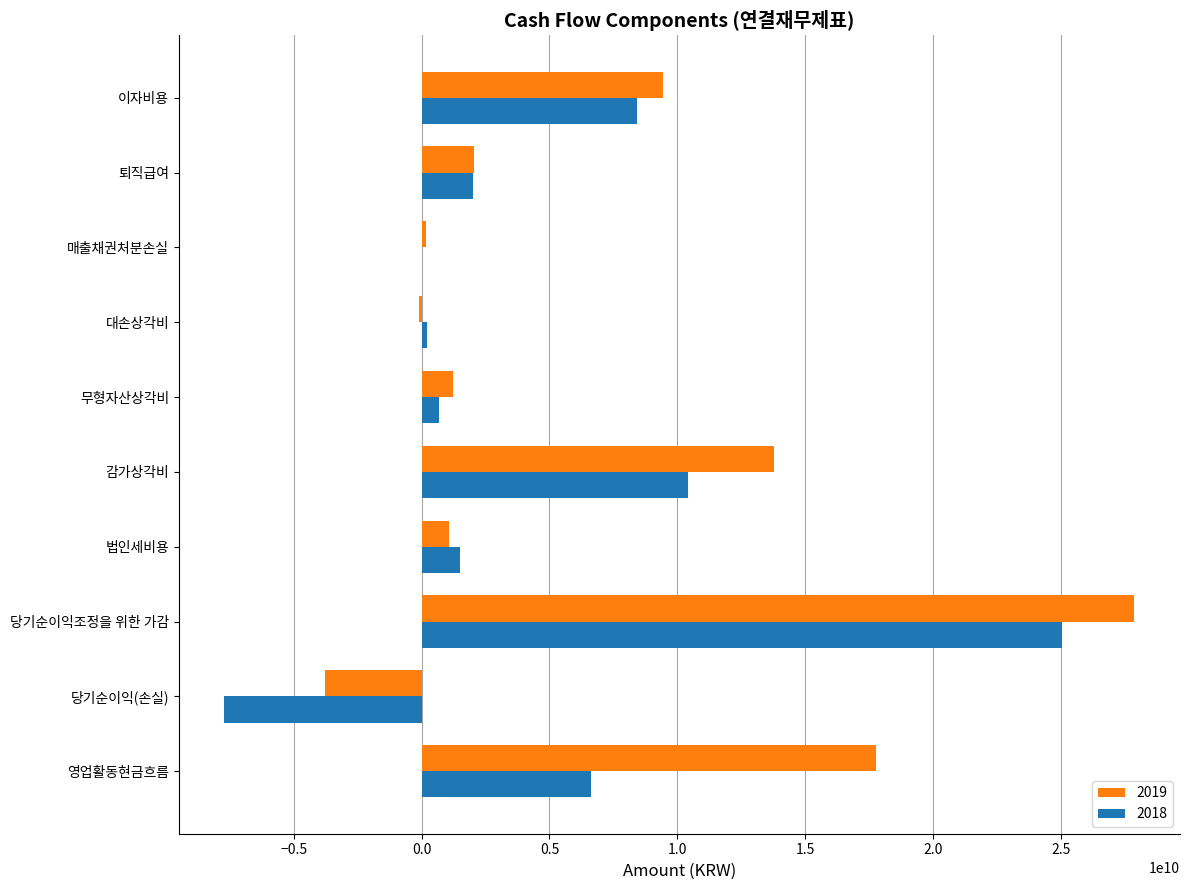

What is the difference between the 2018 values at 법인세비용 and 대손상각비?

1321758066